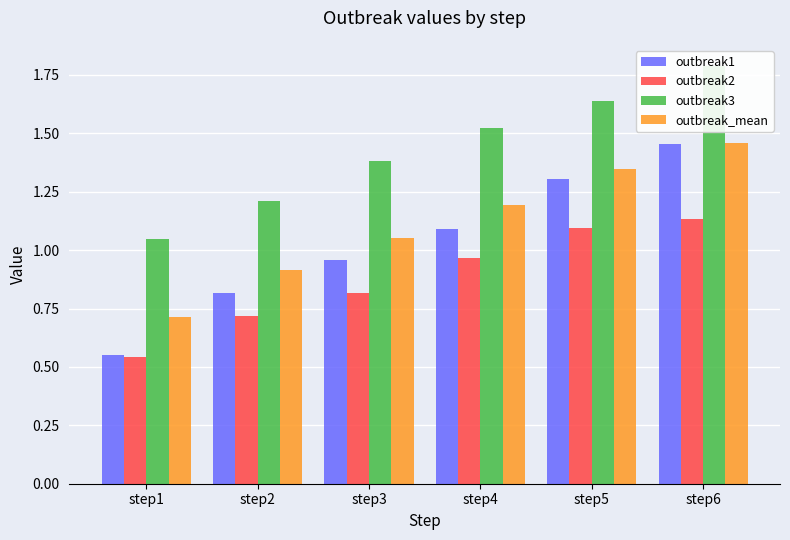

What are all the series names shown in the legend?

outbreak1, outbreak2, outbreak3, outbreak_mean